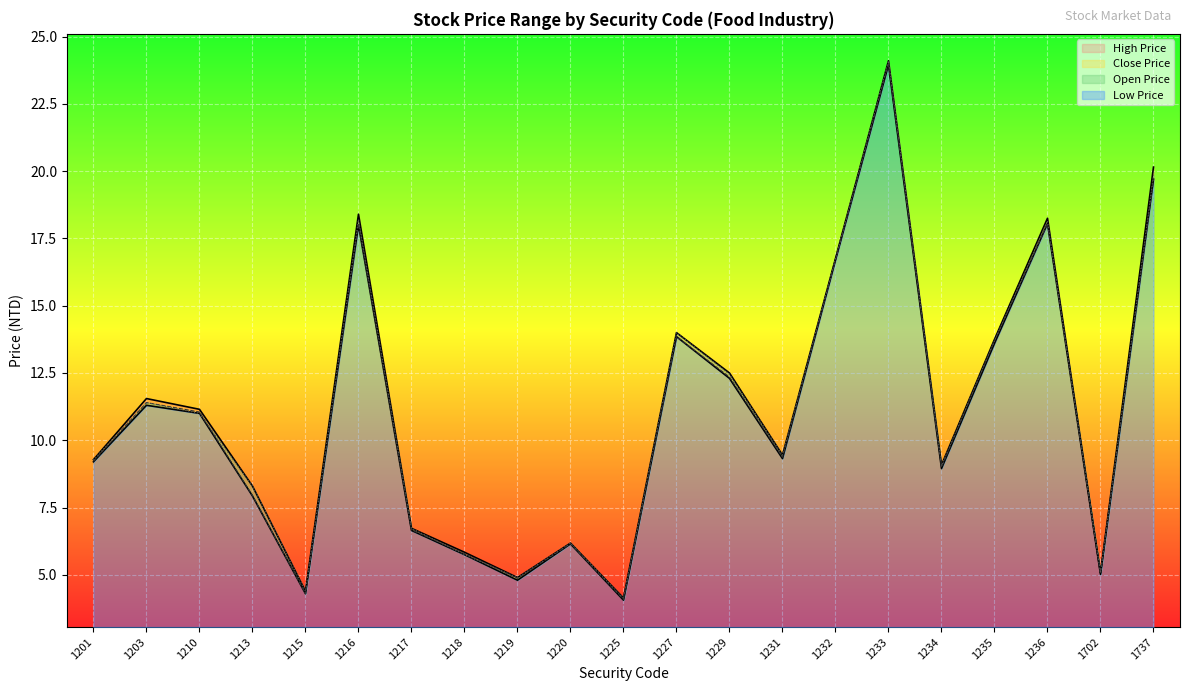

True or false: Low Price and Open Price intersect in this chart.

False